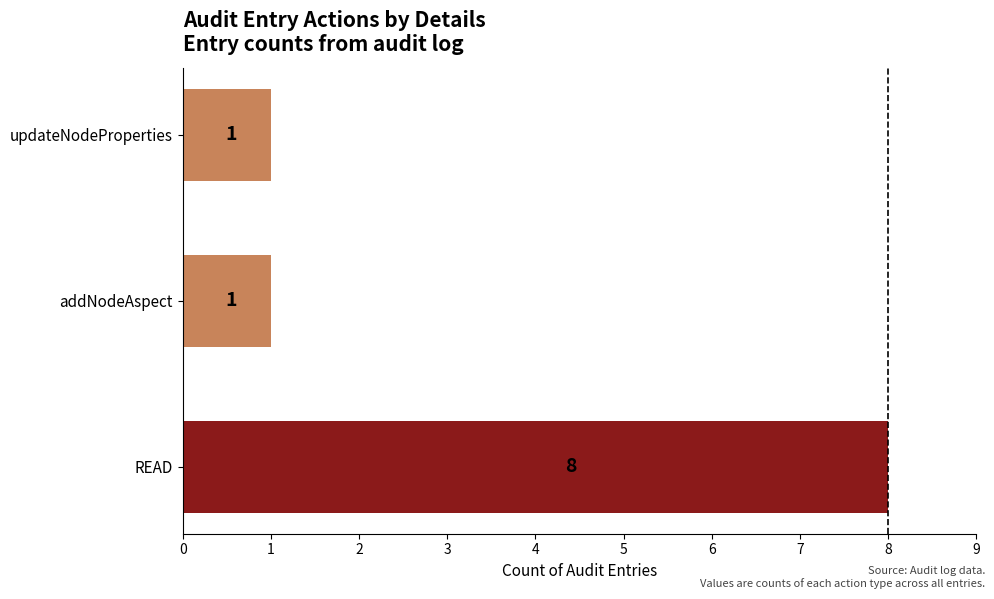

Reading bottom to top, extract all data points from this chart.

READ=8	addNodeAspect=1	updateNodeProperties=1